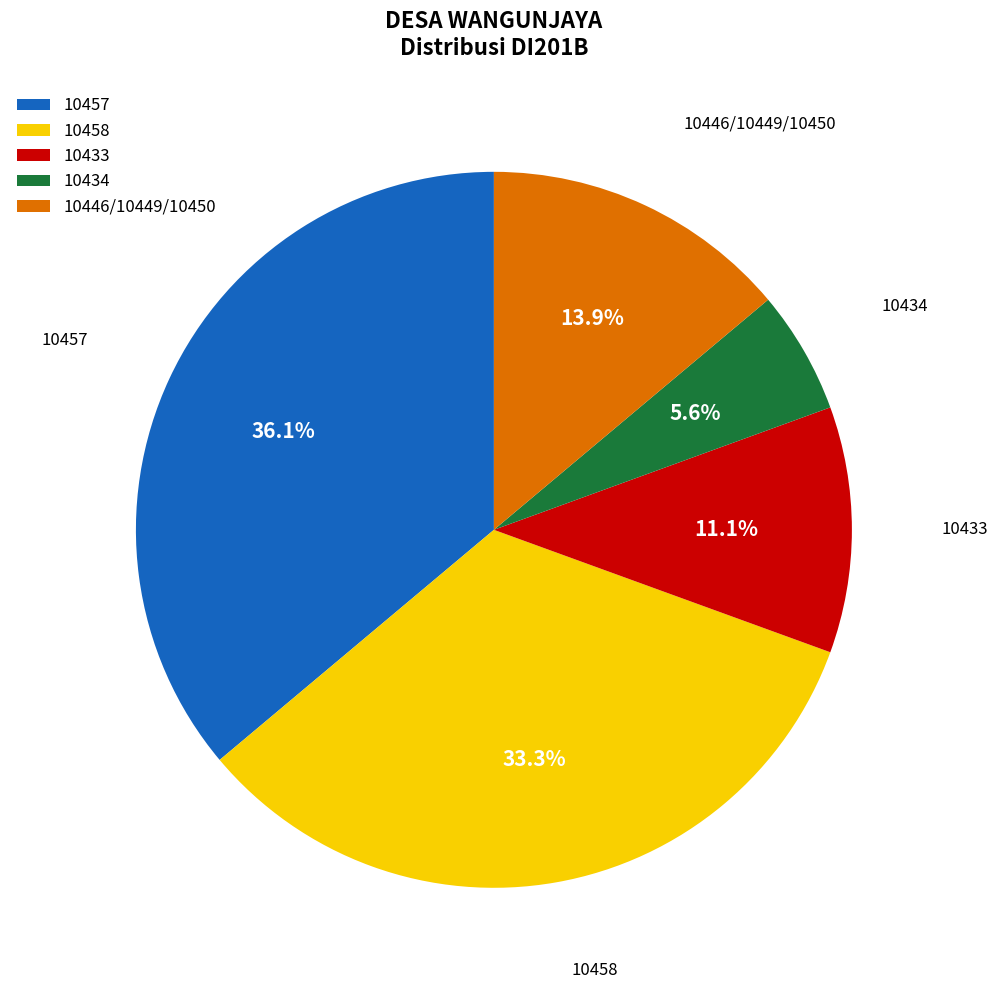

Is 10457 the majority of the pie?

No